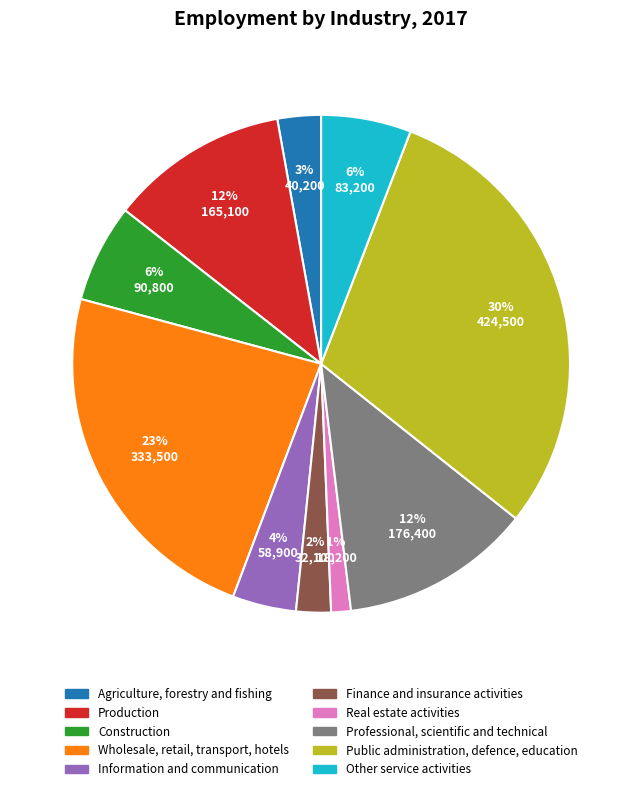

Between Agriculture, forestry and fishing and Finance and insurance activities, which is larger?

Agriculture, forestry and fishing